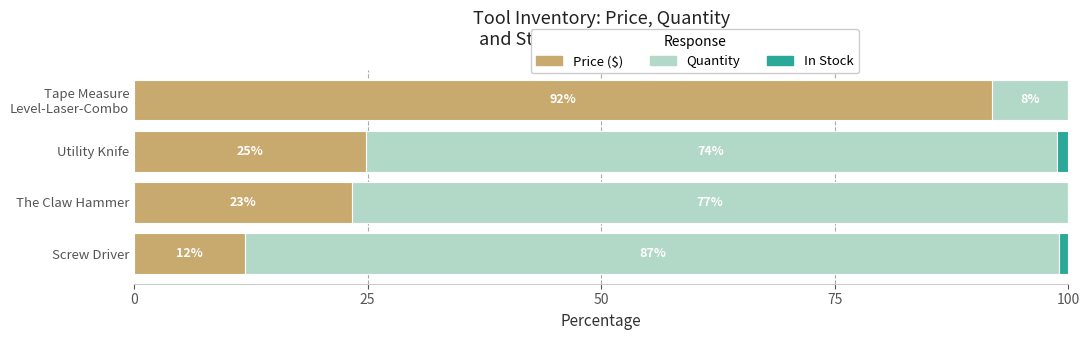

True or false: Price ($) has a value of 35.2 at Utility Knife.

False